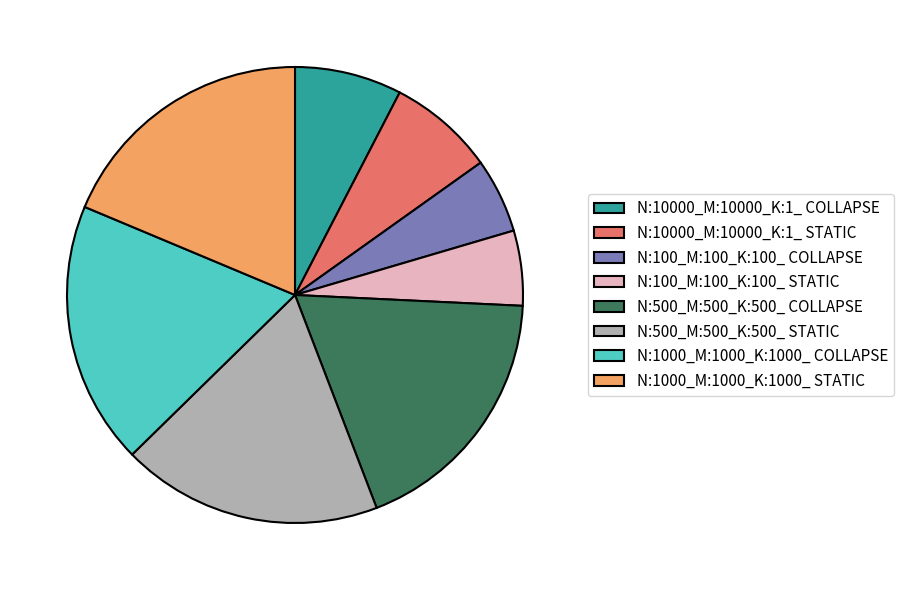

Approximately how many times larger is the value at N:10000_M:10000_K:1_ COLLAPSE compared to N:500_M:500_K:500_ COLLAPSE?

0.4